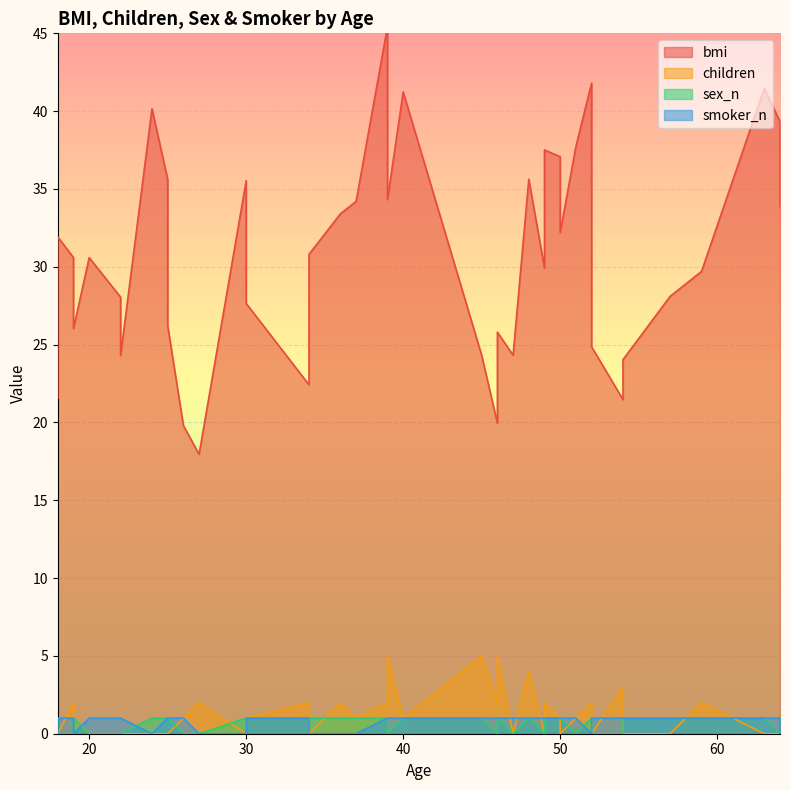

Which series has the largest total across all categories?

bmi